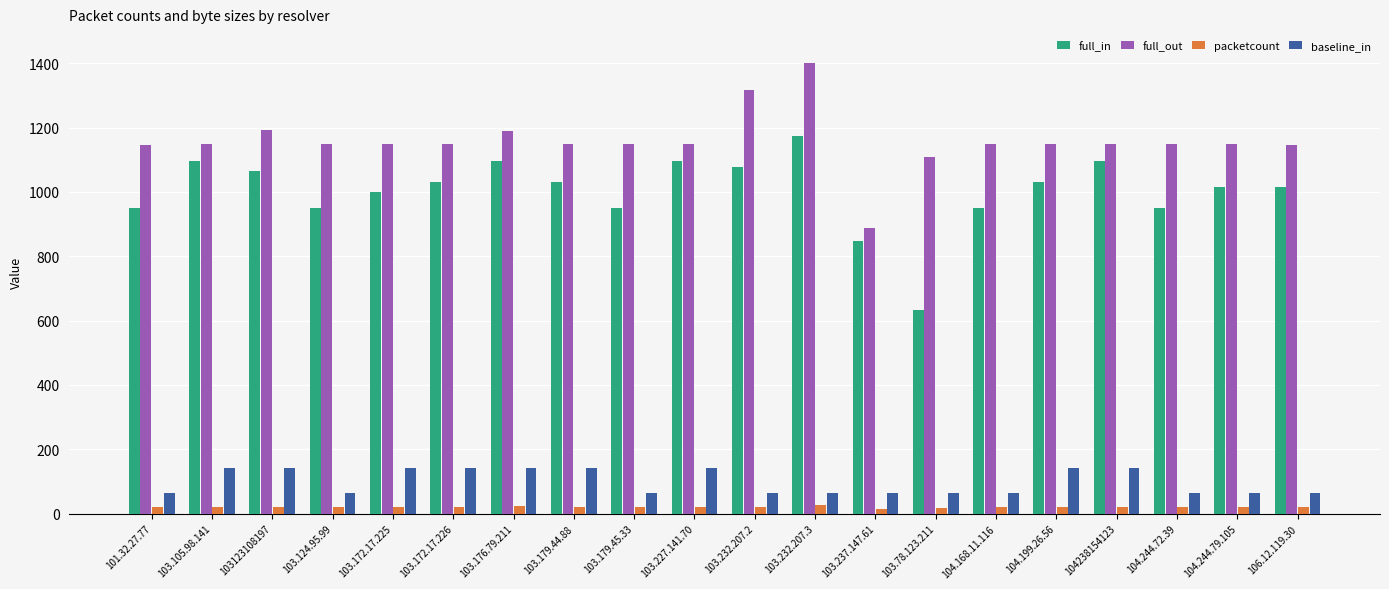

Rank the series at 103123108197 from highest to lowest value.

full_out, full_in, baseline_in, packetcount